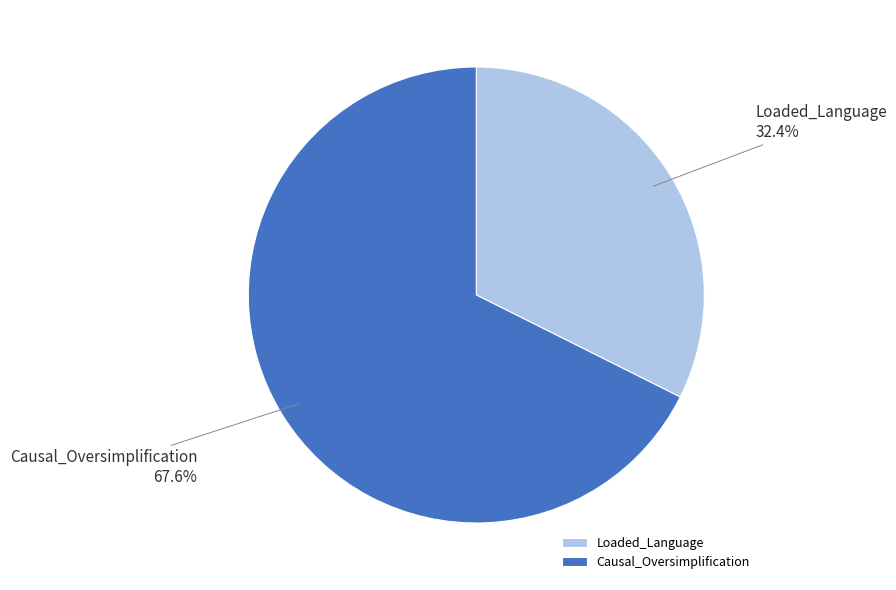

What is the majority slice?

Causal_Oversimplification